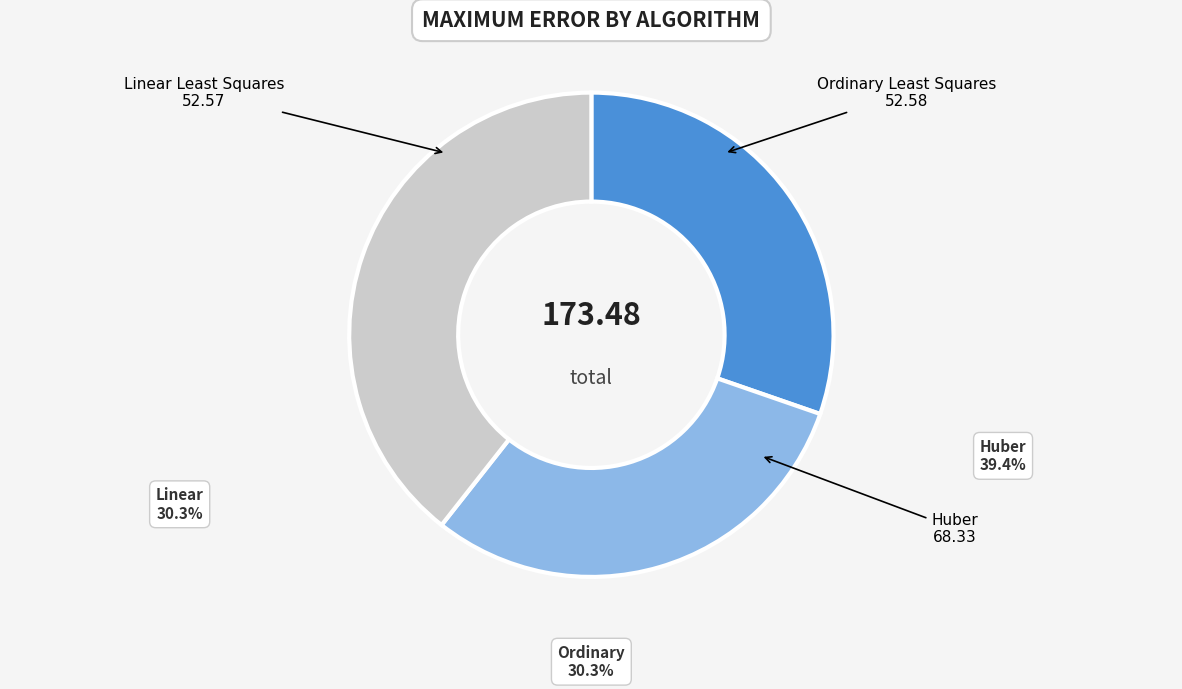

To the nearest percent, what portion does Linear Least Squares represent?

30%